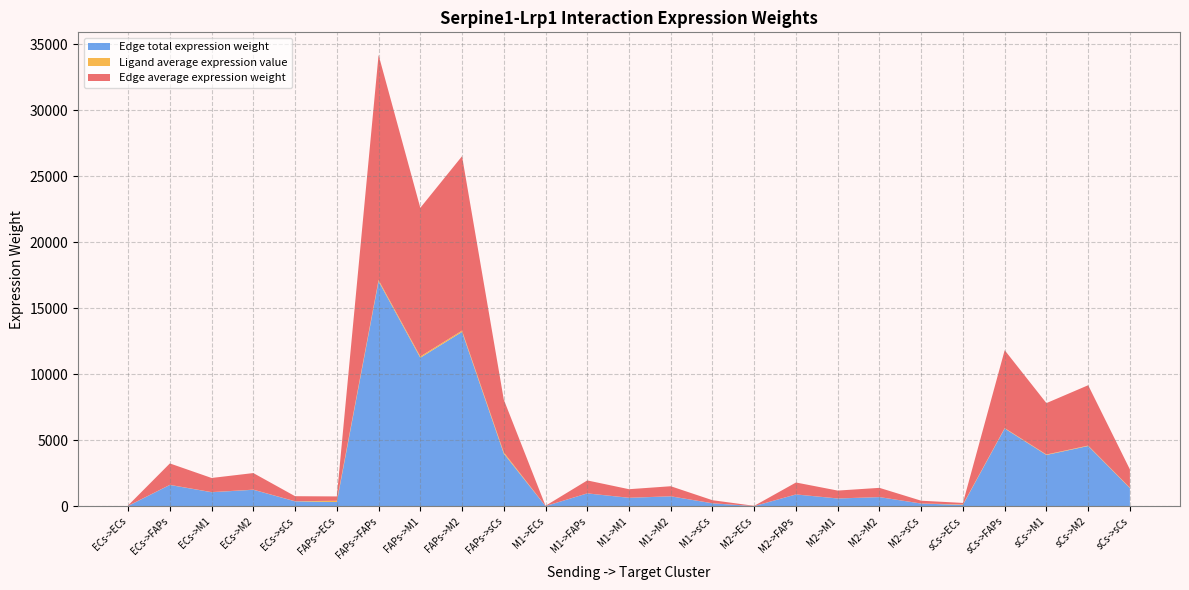

Reading left to right, extract all data points from this chart.

Edge average expression weight: 31.1	1621.0	1070.3	1256.3	379.8	327.2	17051.1	11258.5	13215.0	3995.1	18.8	979.4	646.7	759.0	229.5	17.3	901.0	594.9	698.3	211.1	113.2	5897.4	3893.9	4570.6	1381.8
Ligand average expression value: 9.3	9.3	9.3	9.3	9.3	97.4	97.4	97.4	97.4	97.4	5.6	5.6	5.6	5.6	5.6	5.1	5.1	5.1	5.1	5.1	33.7	33.7	33.7	33.7	33.7
Edge total expression weight: 31.1	1621.0	1070.3	1256.3	379.8	327.2	17051.1	11258.5	13215.0	3995.1	18.8	979.4	646.7	759.0	229.5	17.3	901.0	594.9	698.3	211.1	113.2	5897.4	3893.9	4570.6	1381.8